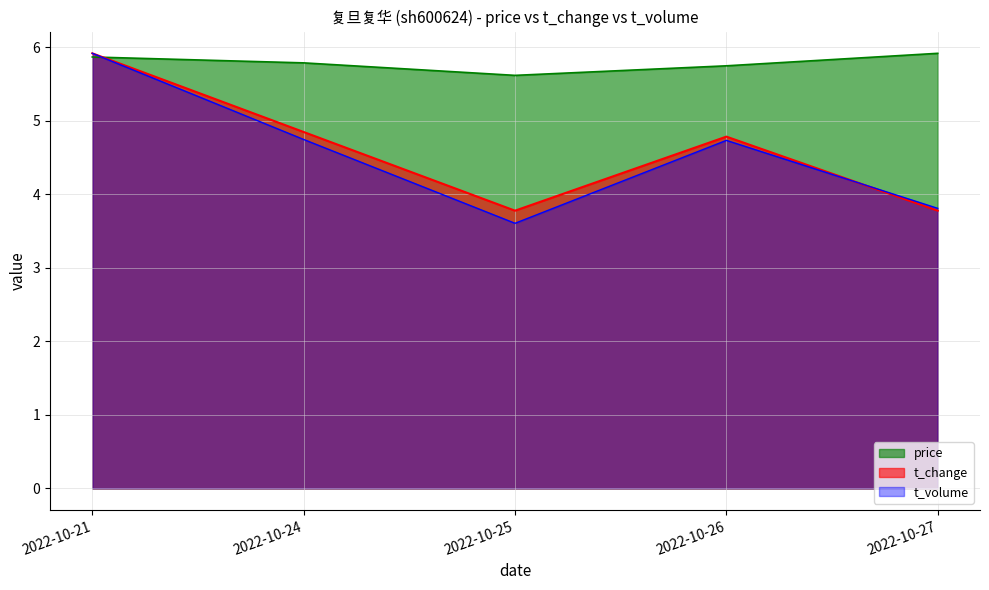

Which category has the highest value in the t_volume series?

2022-10-21